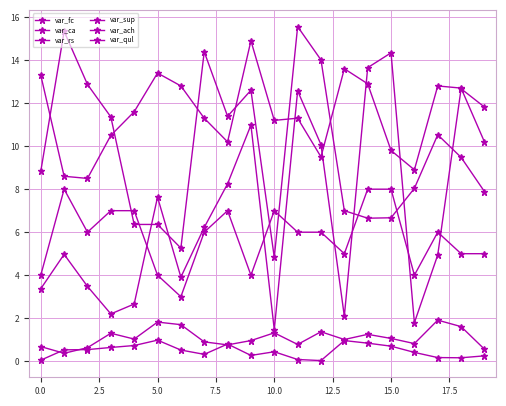

Count the number of categories in the chart.

20